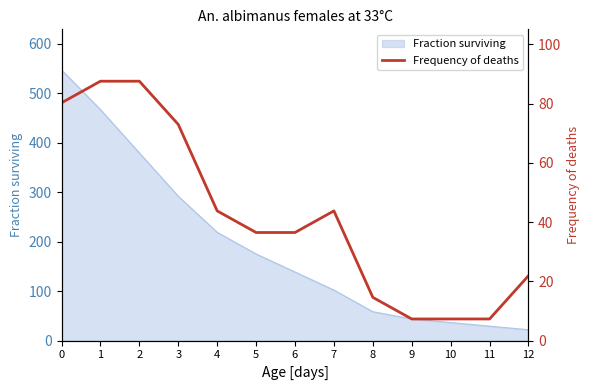

What is the value of the 9th point from the left?

14.6